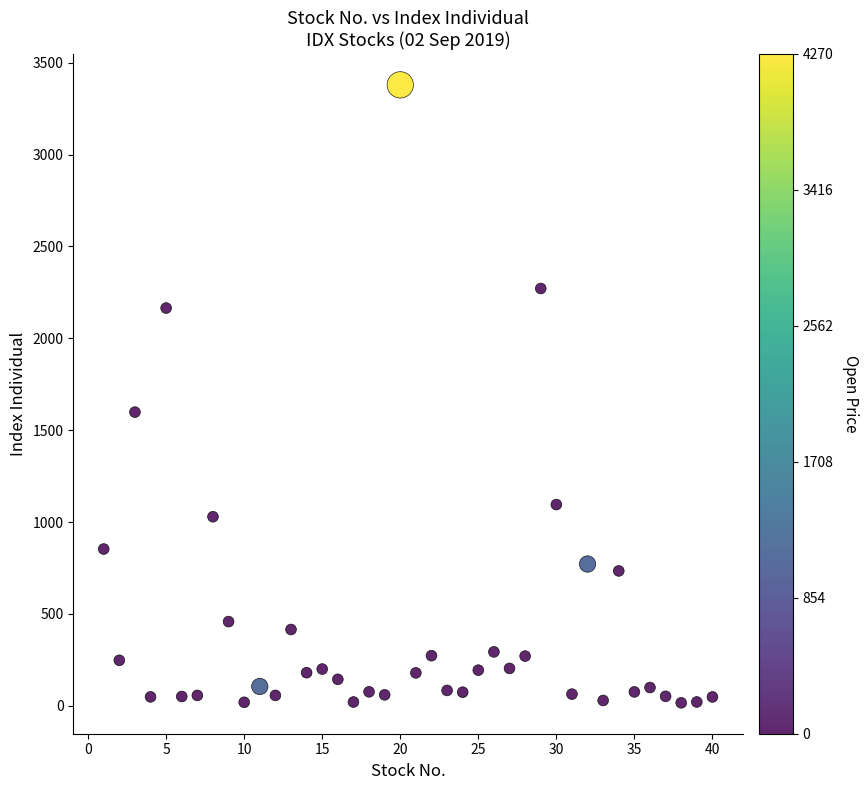

What Y value in the scatter plot is closest to 1697?

1598.1